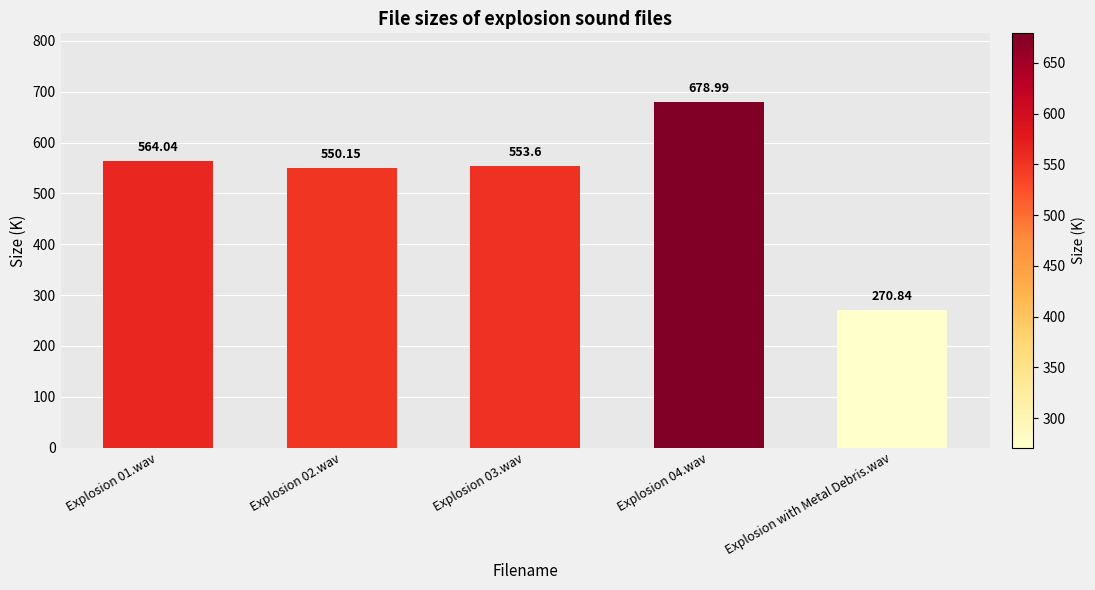

List the labels in order of value, smallest first.

Explosion with Metal Debris.wav, Explosion 02.wav, Explosion 03.wav, Explosion 01.wav, Explosion 04.wav